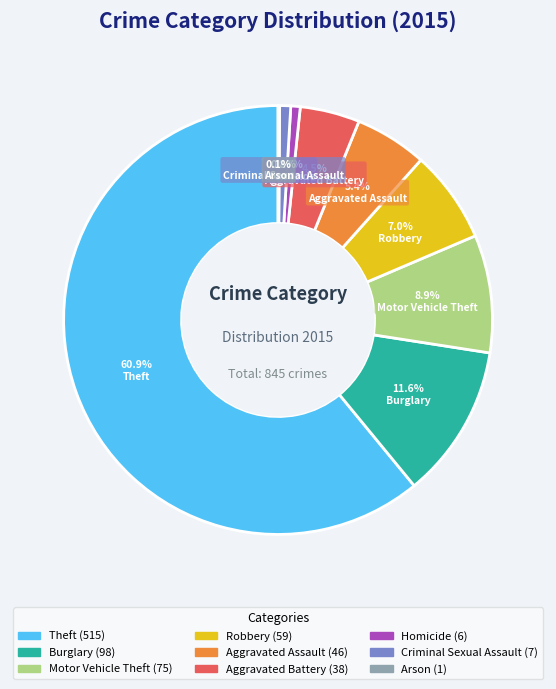

To the nearest percent, what is the difference between the largest and smallest slice percentages?

61%